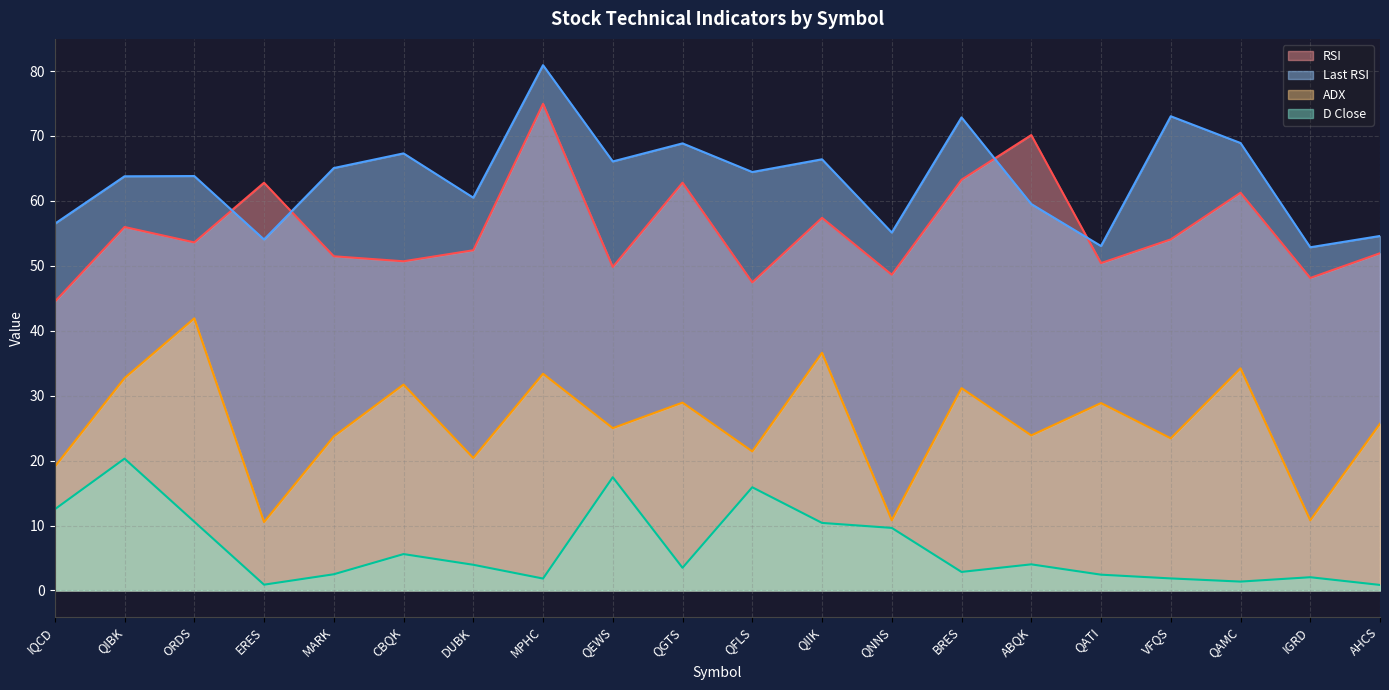

What are all the series names shown in the legend?

RSI, Last RSI, ADX, D Close